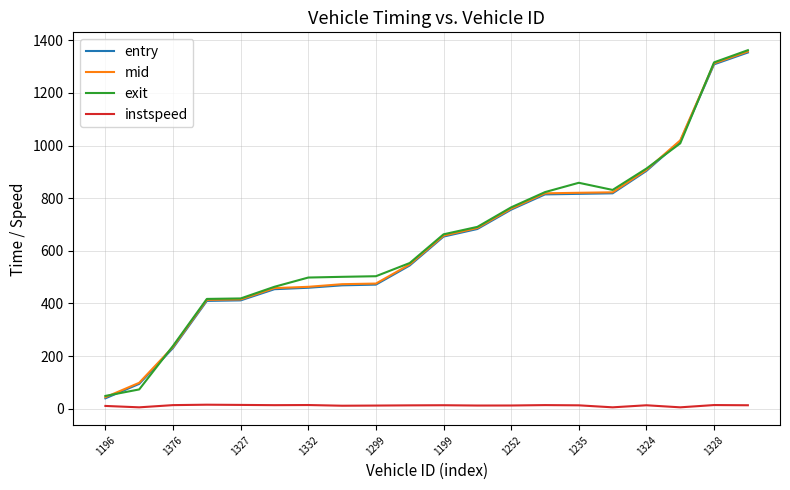

True or false: mid and instspeed cross at least once.

False